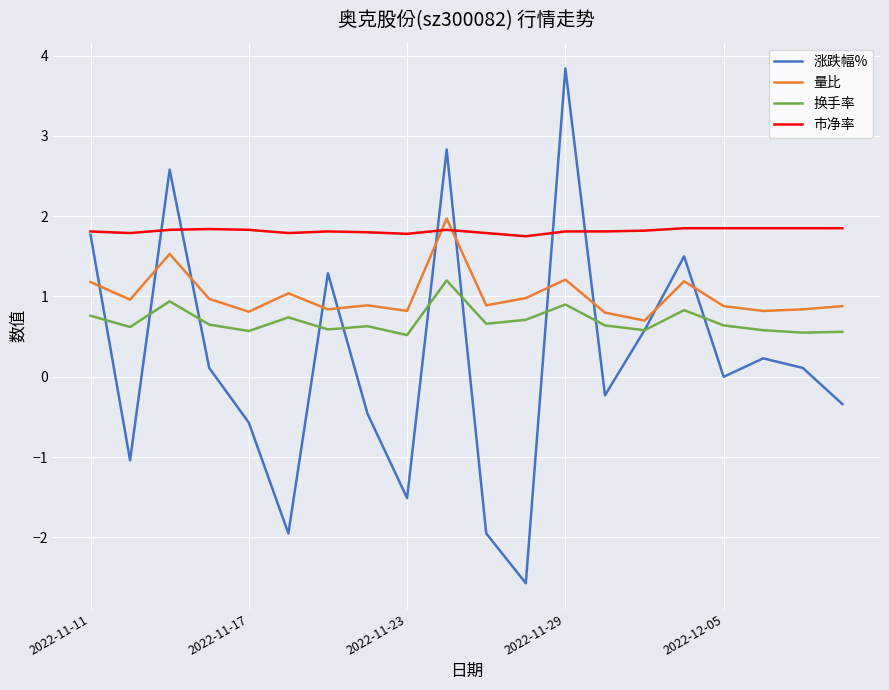

What is the smallest value displayed?

-2.6